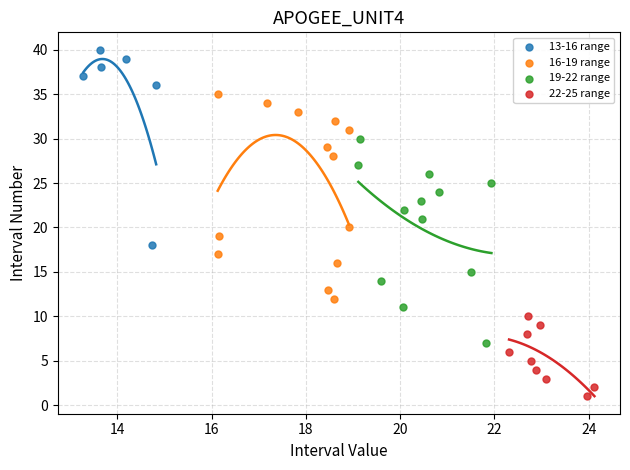

Which series contains the lowest Y value?

22-25 range